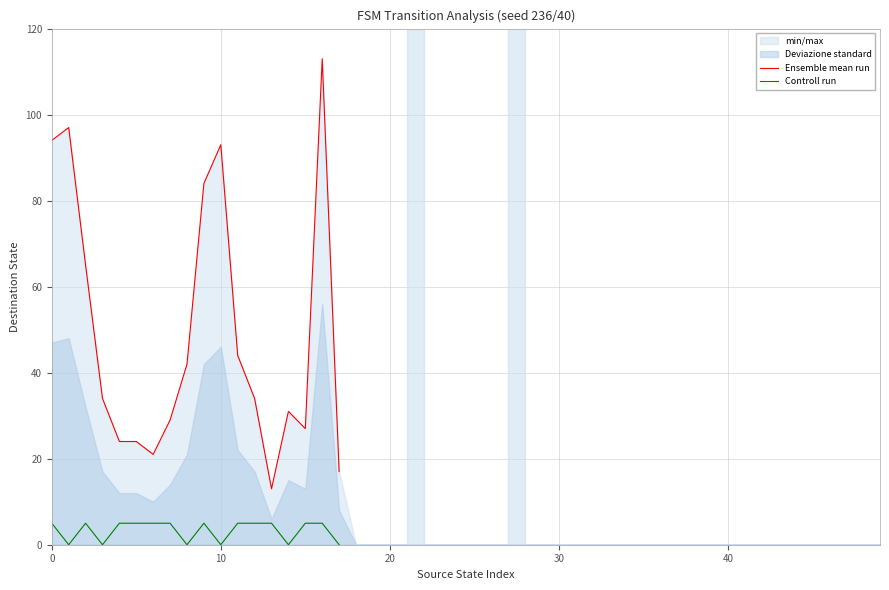

The value of Controll run at 7 is 5. True or false?

True